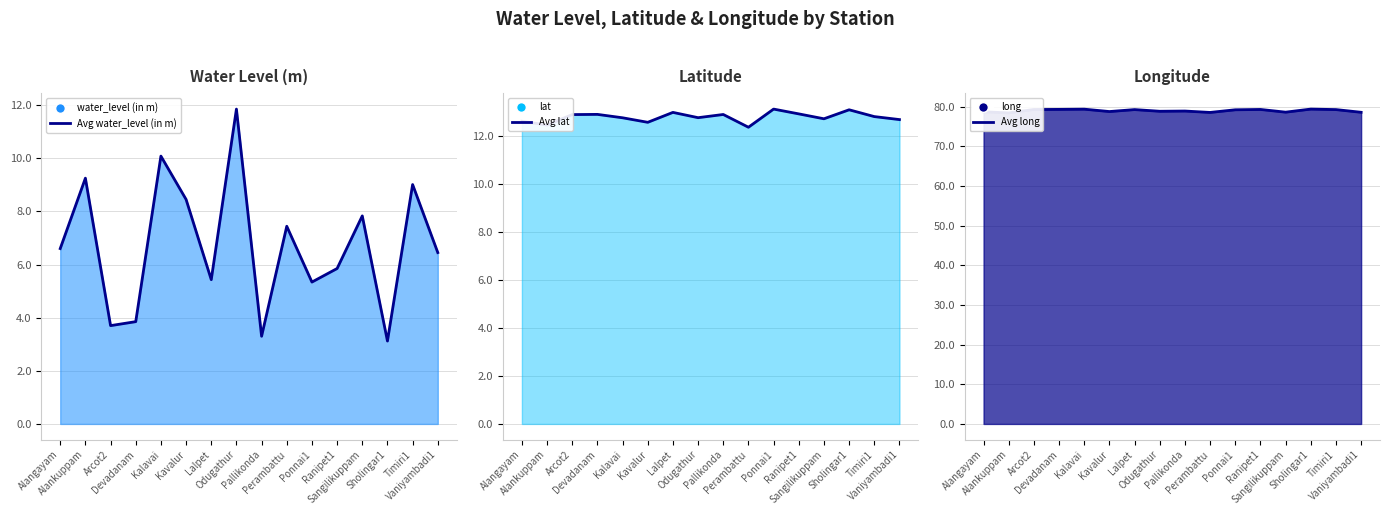

What is the sum of the Avg lat values at Perambattu and Pallikonda?

25.3